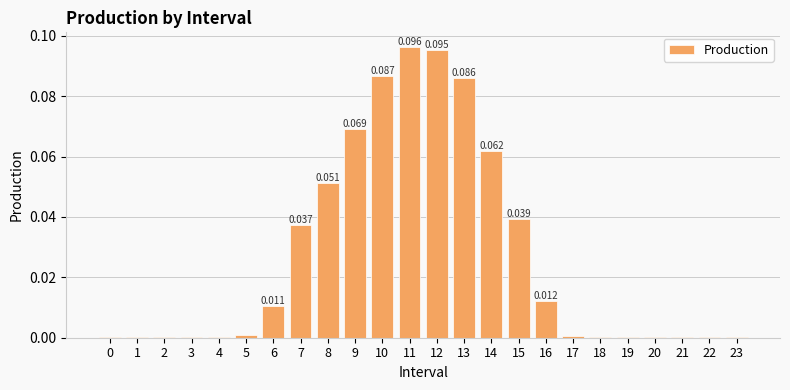

Rank the categories by value from highest to lowest.

11, 12, 10, 13, 9, 14, 8, 15, 7, 16, 6, 5, 17, 18, 19, 20, 21, 22, 23, 0, 1, 2, 3, 4